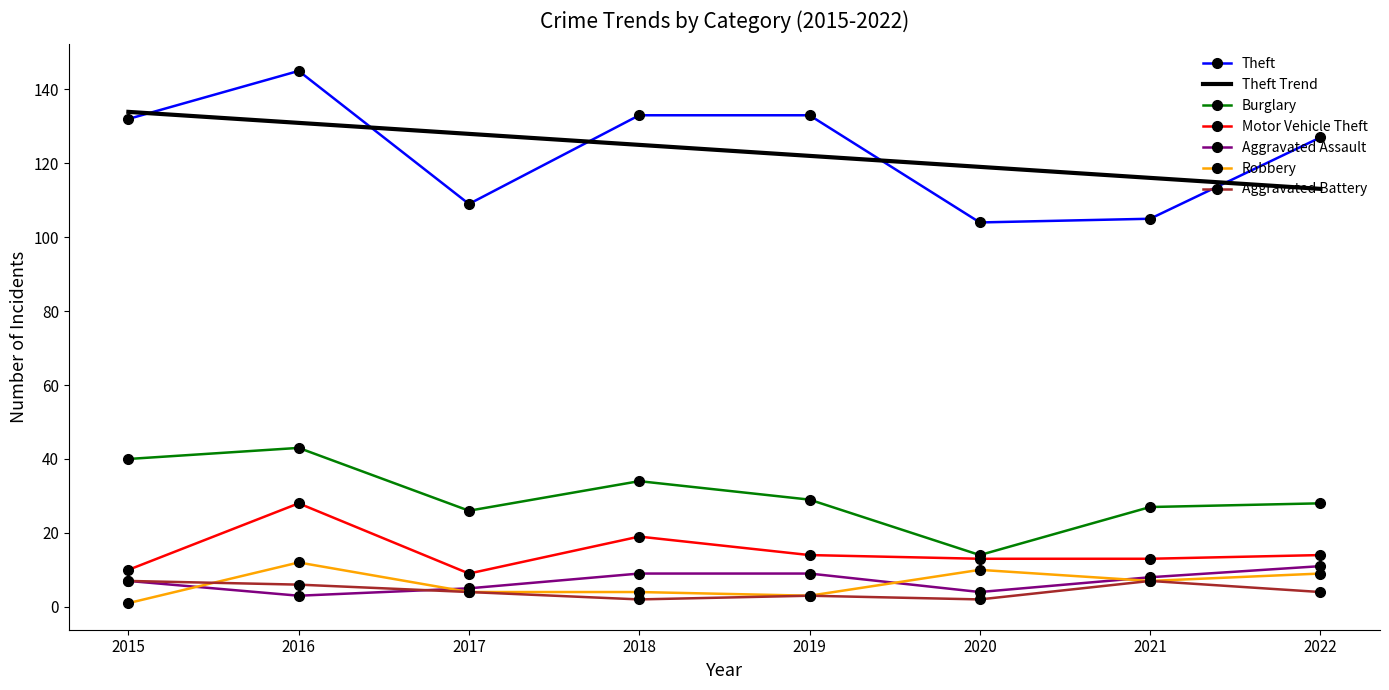

Is the value of Burglary at 2021 greater than the value of Aggravated Battery at 2017?

Yes